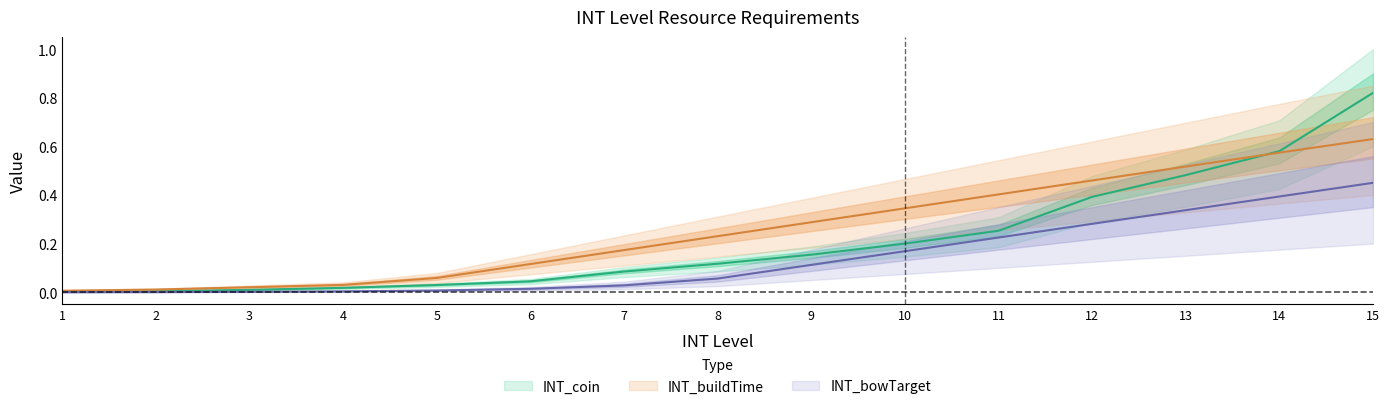

True or false: INT_coin has a value of 0.0 at 3.

True